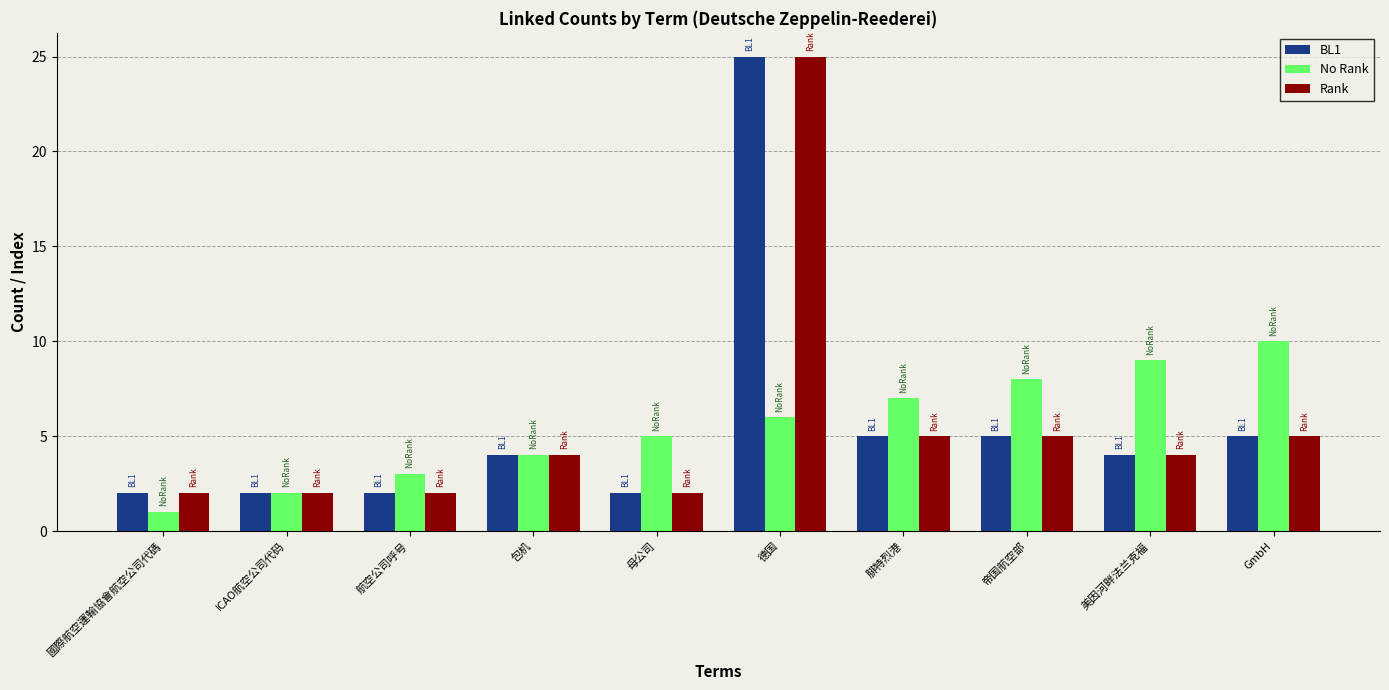

Between 國際航空運輸協會航空公司代碼 and 美因河畔法兰克福, which series saw the biggest shift?

No Rank